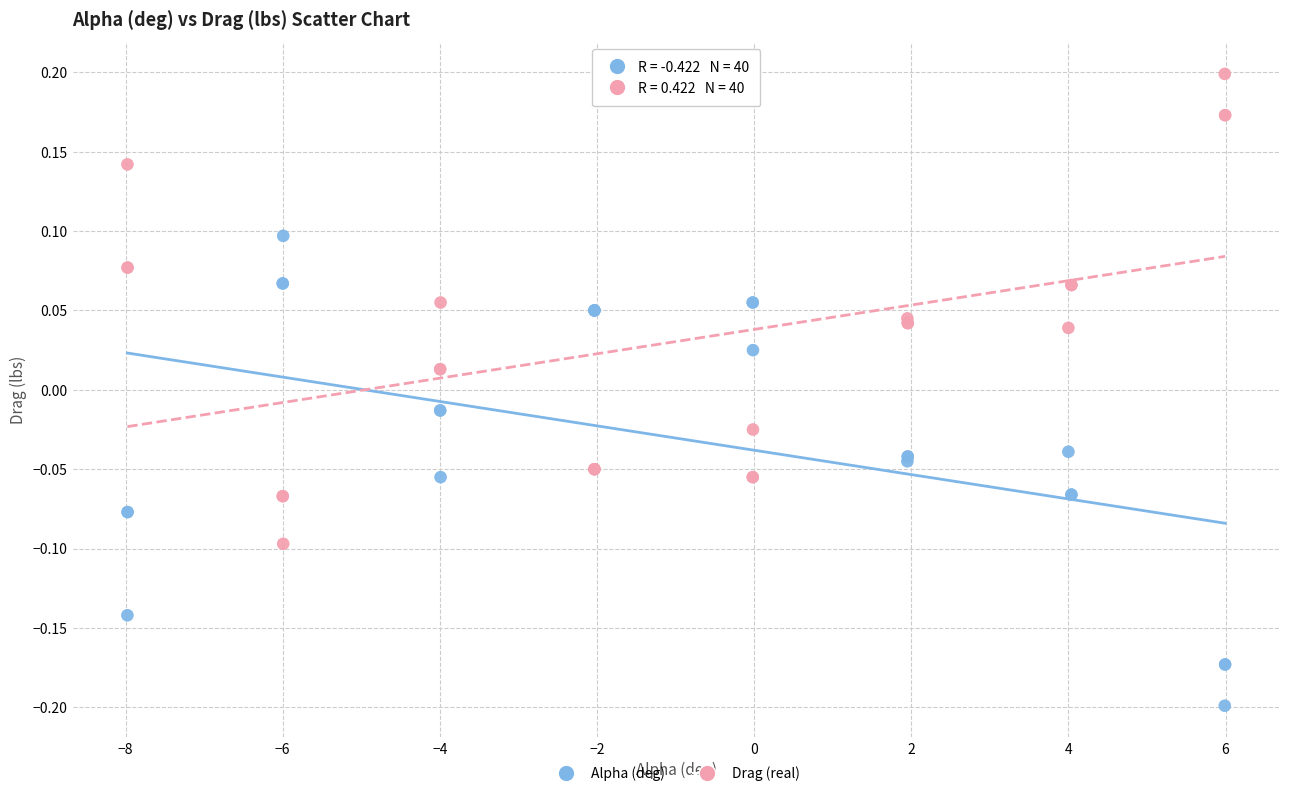

Which series reaches the minimum Y coordinate?

Alpha (deg)